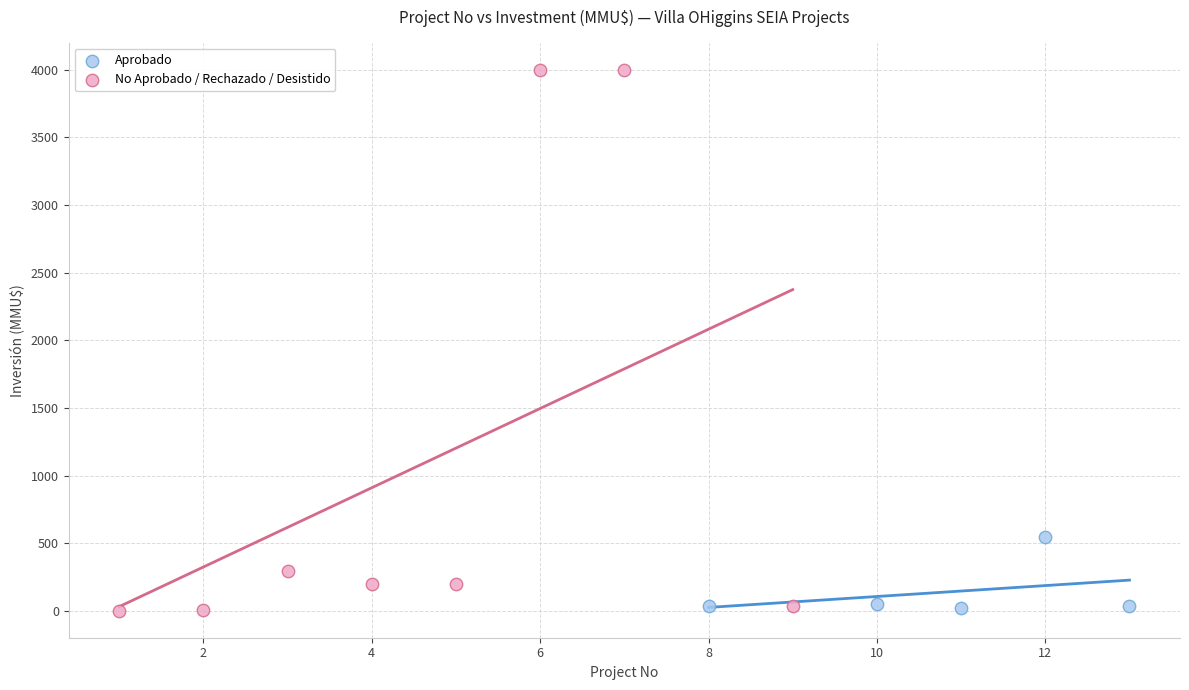

What are all the series names shown in the legend?

Aprobado, No Aprobado / Rechazado / Desistido